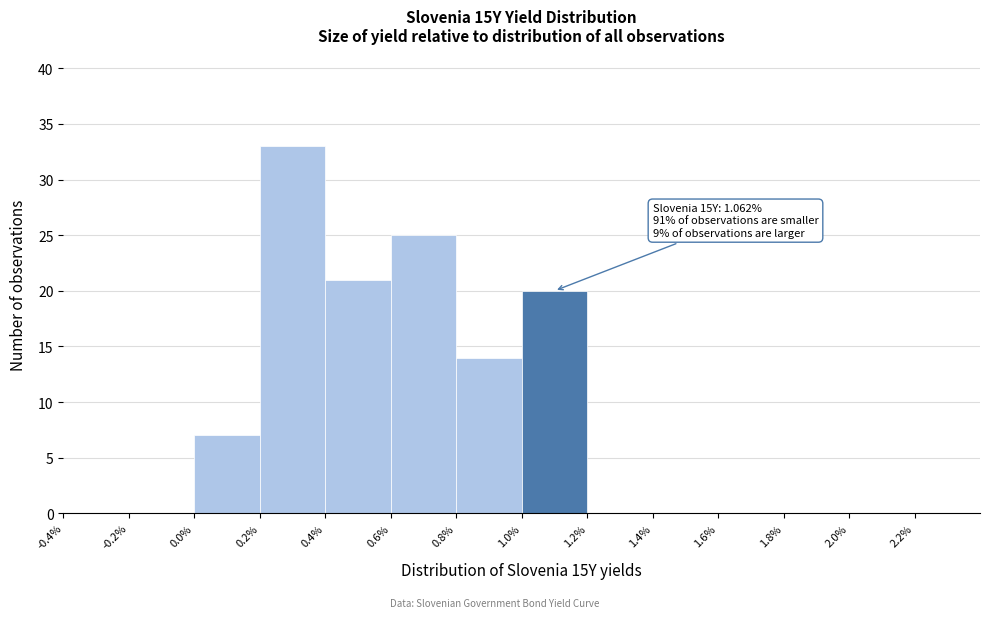

Over which range of the x-axis is the bar tallest?

0.2 to 0.4